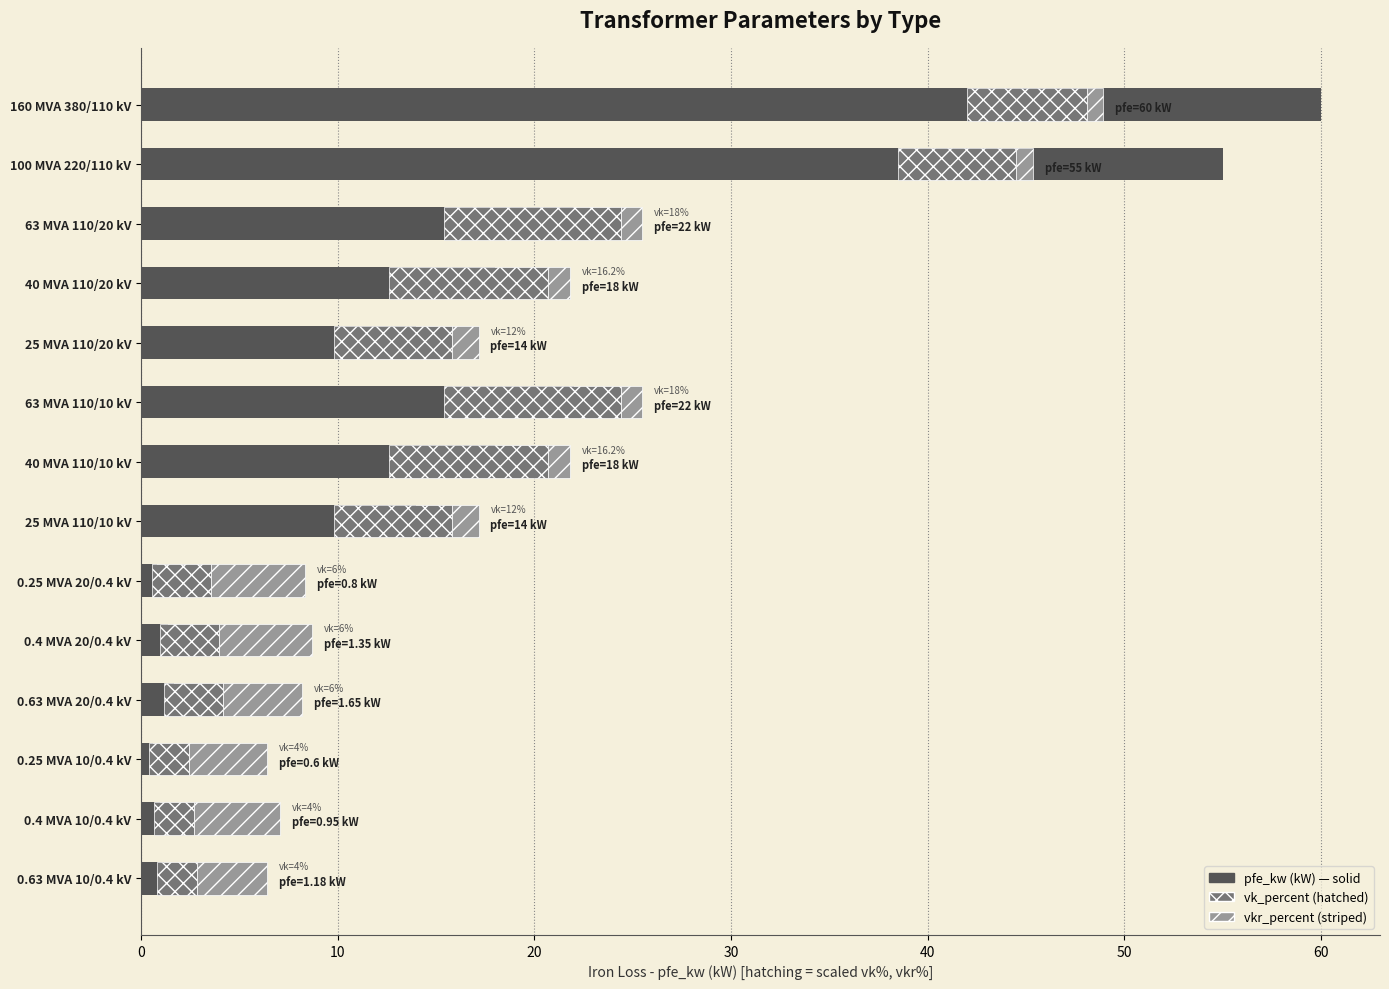

At how many categories does at least one series exceed 20?

4